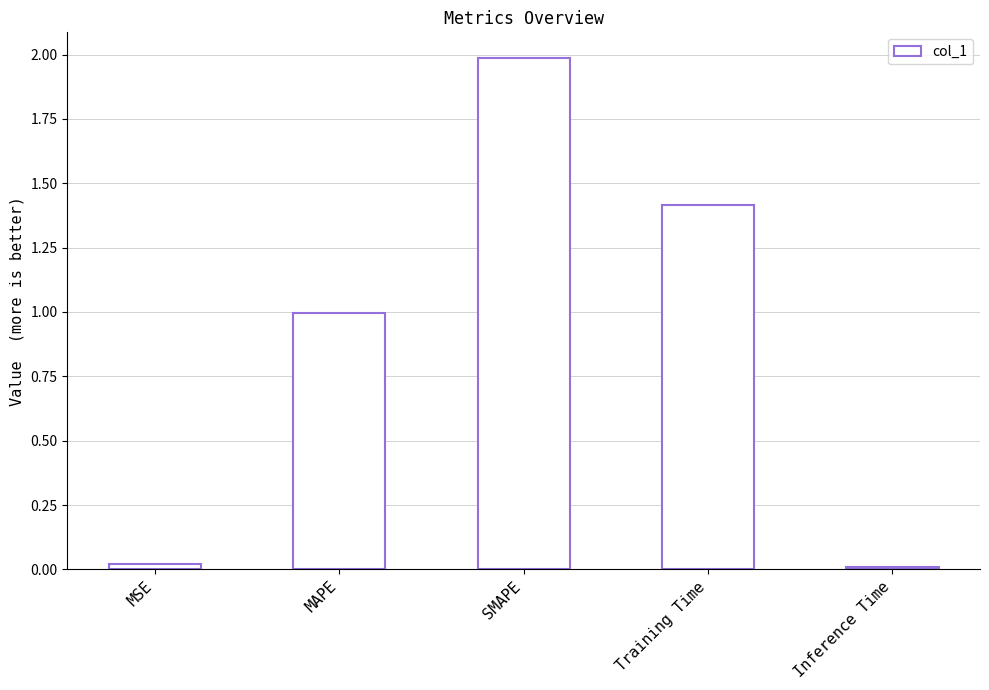

Between SMAPE and Inference Time, which is larger?

SMAPE